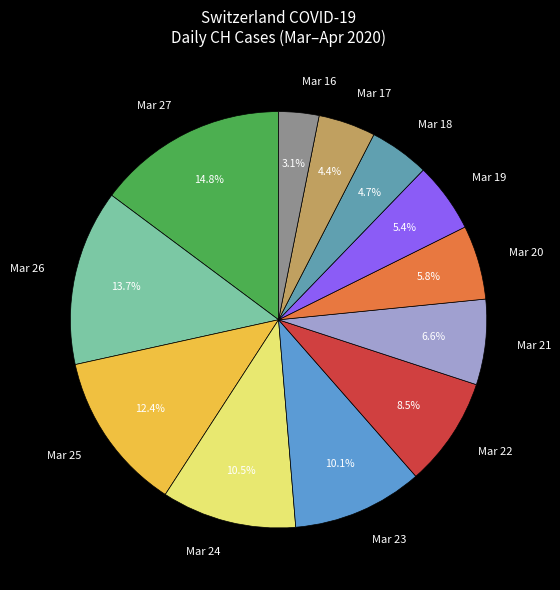

Between Mar 19 and Mar 24, which is larger?

Mar 24